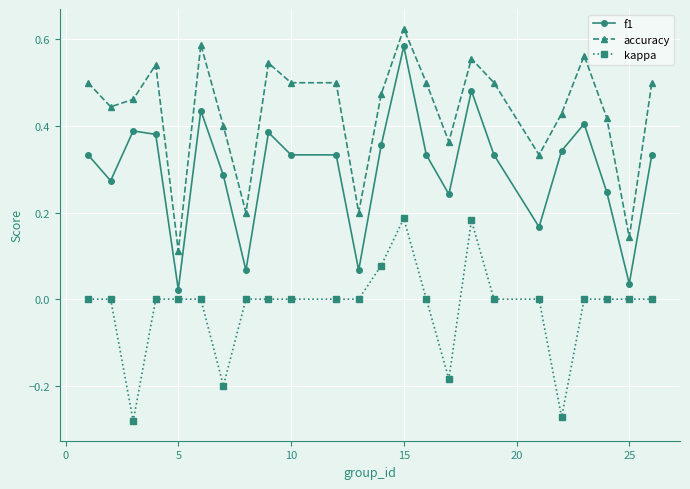

True or false: f1 and accuracy cross at least once.

False